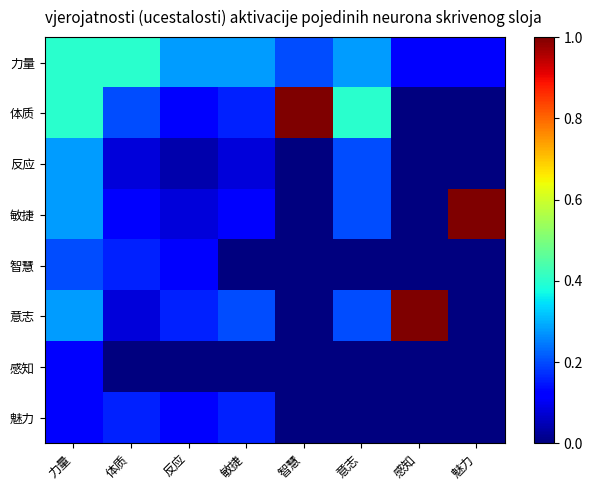

Rank the series by their maximum value, from highest to lowest.

体质, 敏捷, 意志, 力量, 反应, 智慧, 魅力, 感知